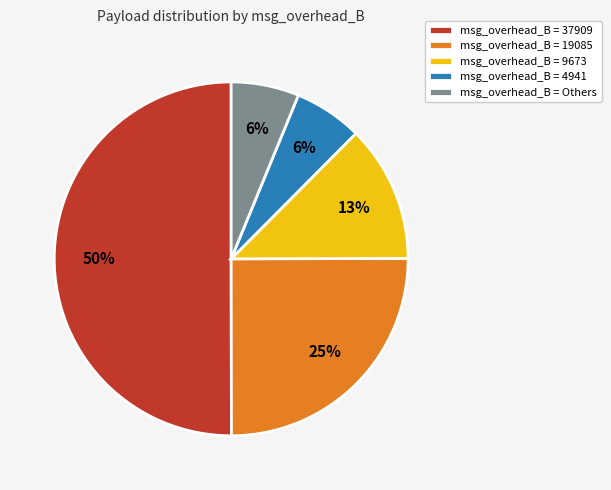

The msg_overhead_B = 4941 slice represents 1% of the pie. True or false?

False